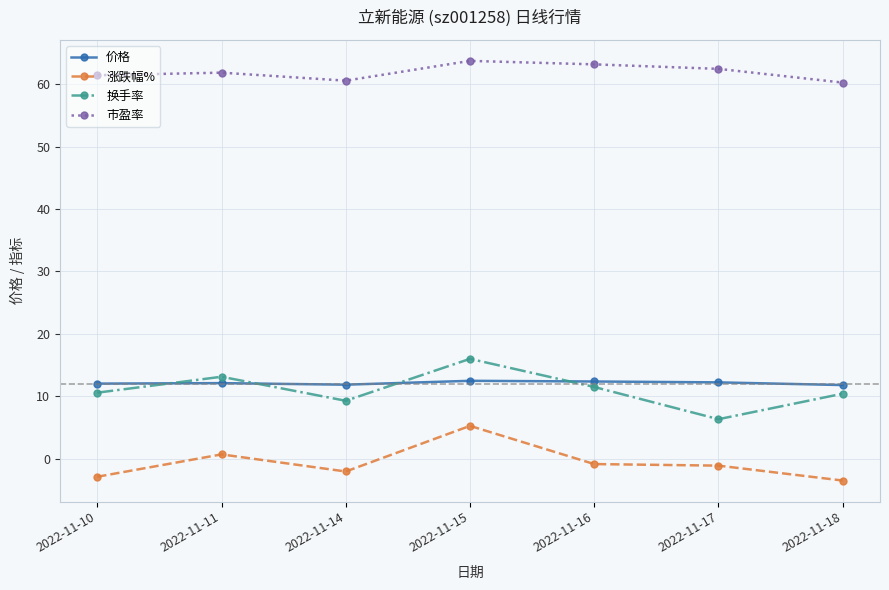

Rank the series by their maximum value, from lowest to highest.

涨跌幅%, 价格, 换手率, 市盈率